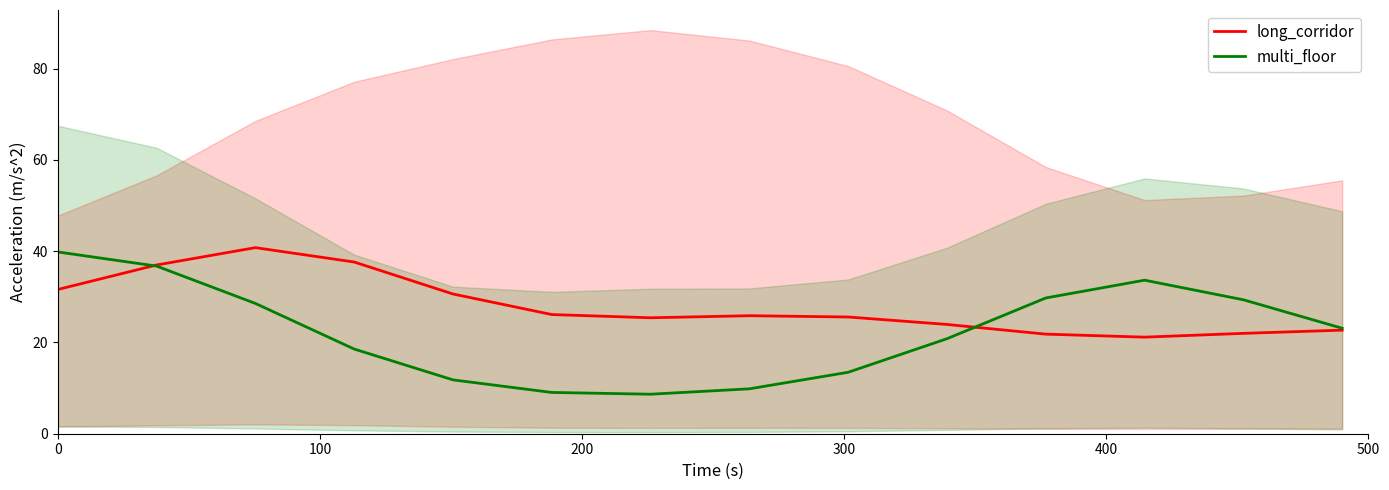

Reading left to right, what are all the values shown in this chart?

long_corridor: 31.6	37.0	40.8	37.6	30.6	26.1	25.4	25.8	25.6	23.9	21.8	21.2	22.0	22.7
multi_floor: 39.8	36.7	28.5	18.6	11.8	9.0	8.7	9.8	13.5	20.8	29.7	33.6	29.3	23.1